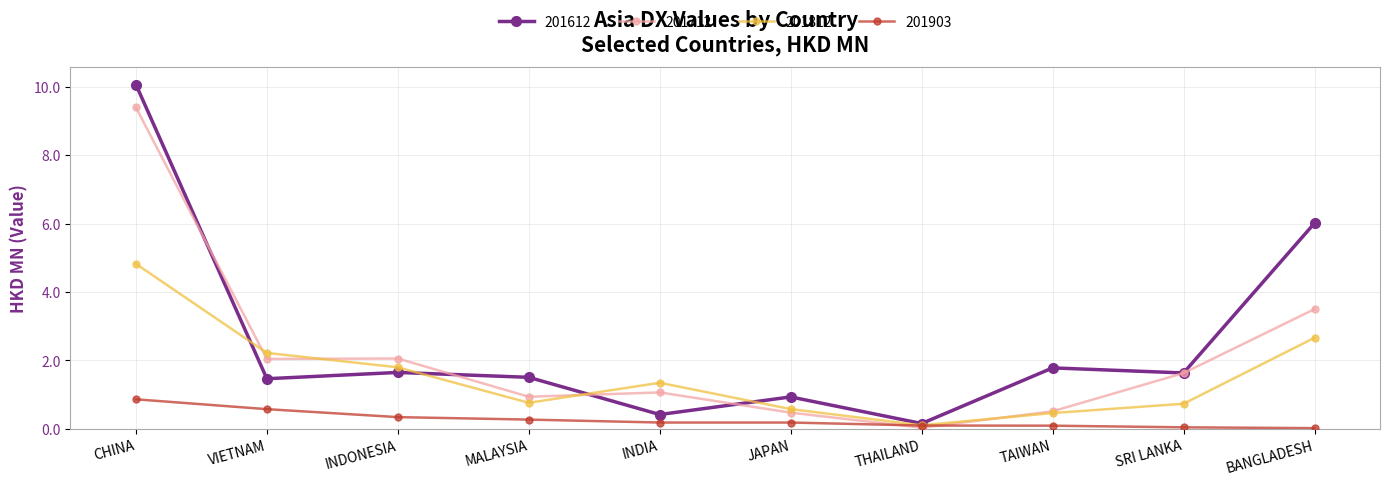

What is the label of the 9th point from the right?

VIETNAM